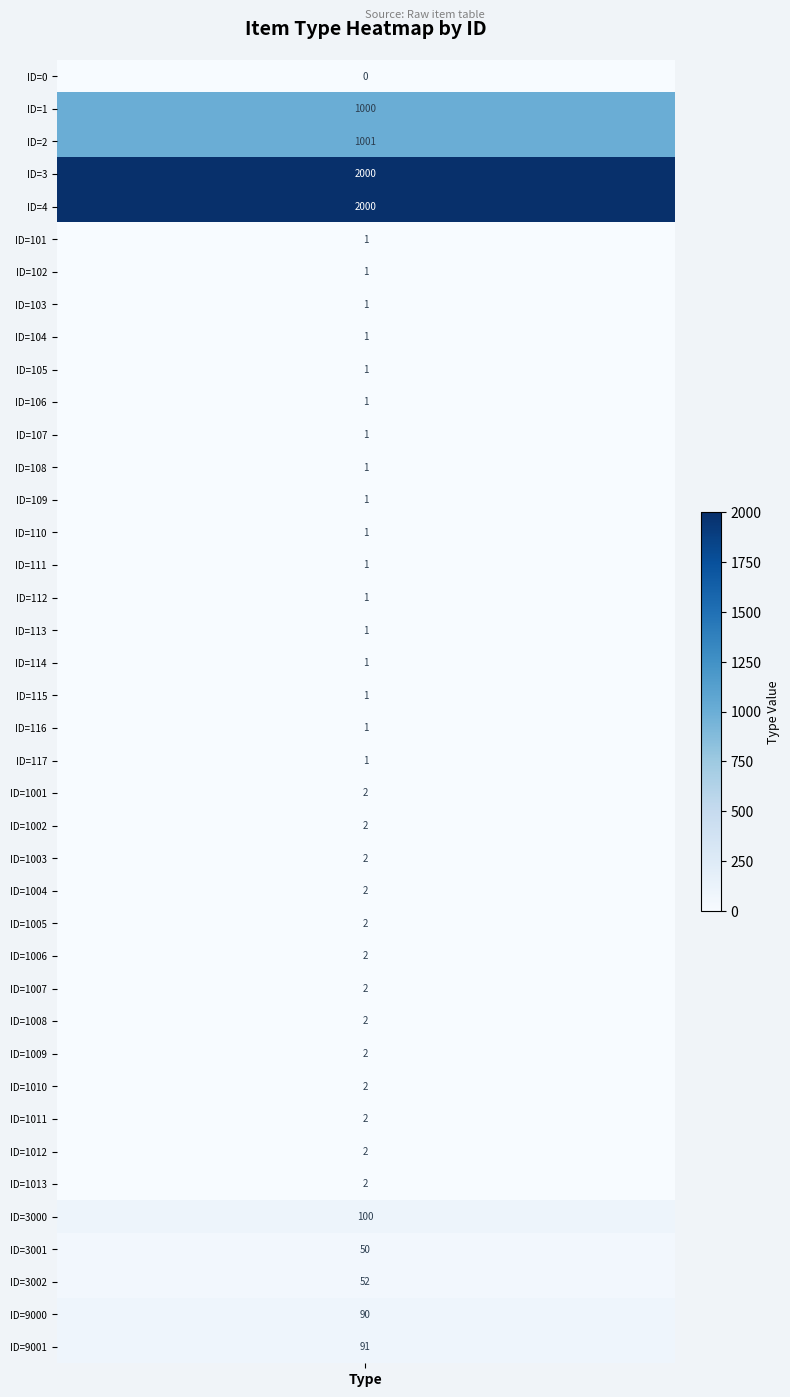

List the labels in order of value, smallest first.

0, 5, 6, 7, 8, 9, 10, 11, 12, 13, 14, 15, 16, 17, 18, 19, 20, 21, 22, 23, 24, 25, 26, 27, 28, 29, 30, 31, 32, 33, 34, 36, 37, 38, 39, 35, 1, 2, 3, 4